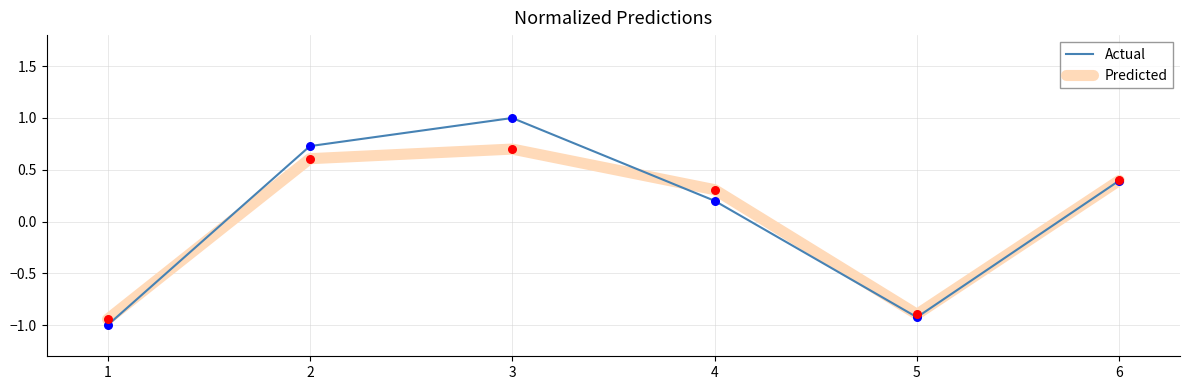

Between 1 and 4, which series saw the biggest shift?

Predicted